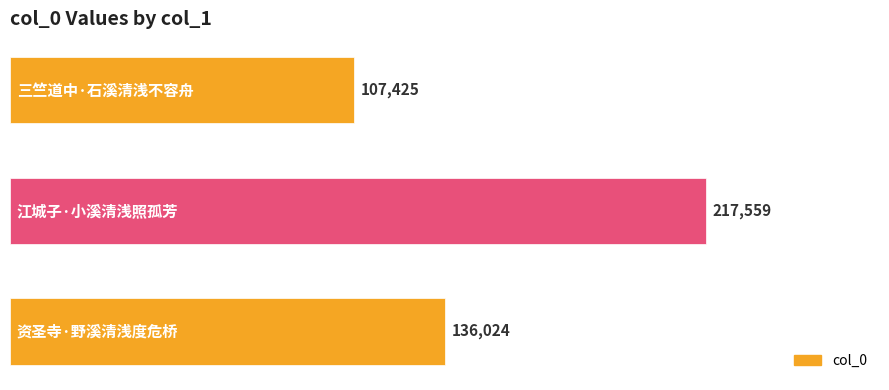

Reading bottom to top, what are all the values shown in this chart?

136024	217559	107425